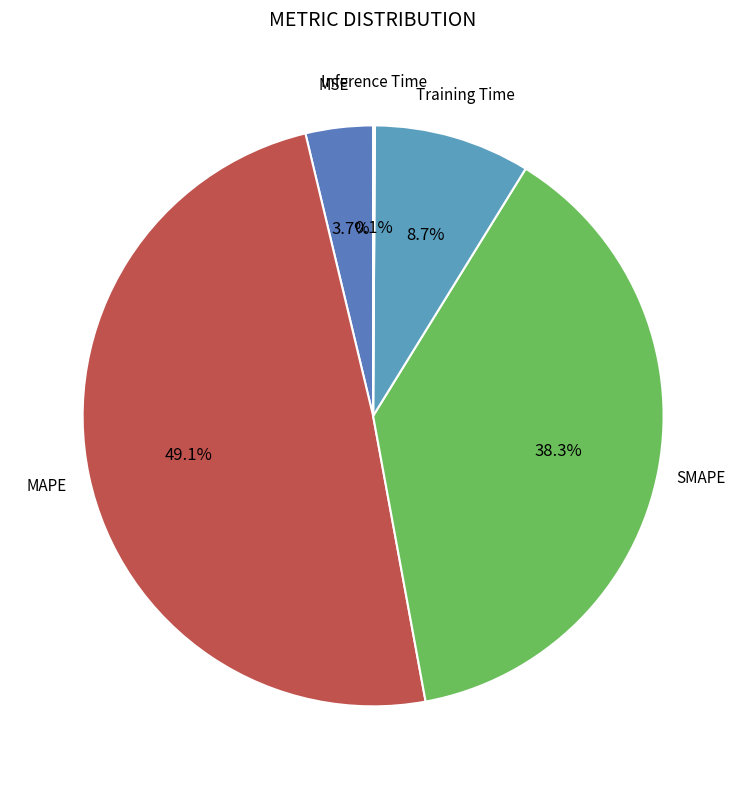

To the nearest percent, what is the difference between the largest and smallest slice percentages?

49%